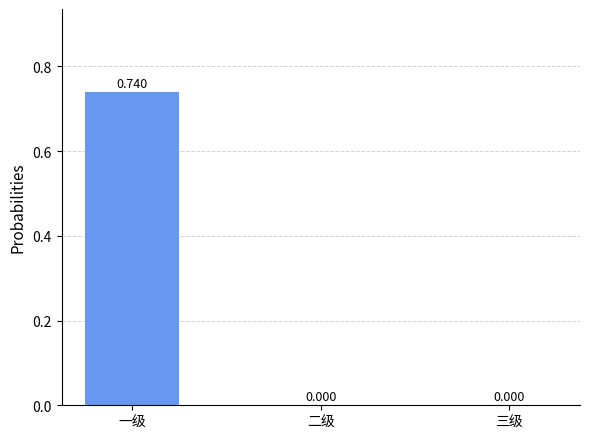

List the labels in order of value, smallest first.

二级, 三级, 一级